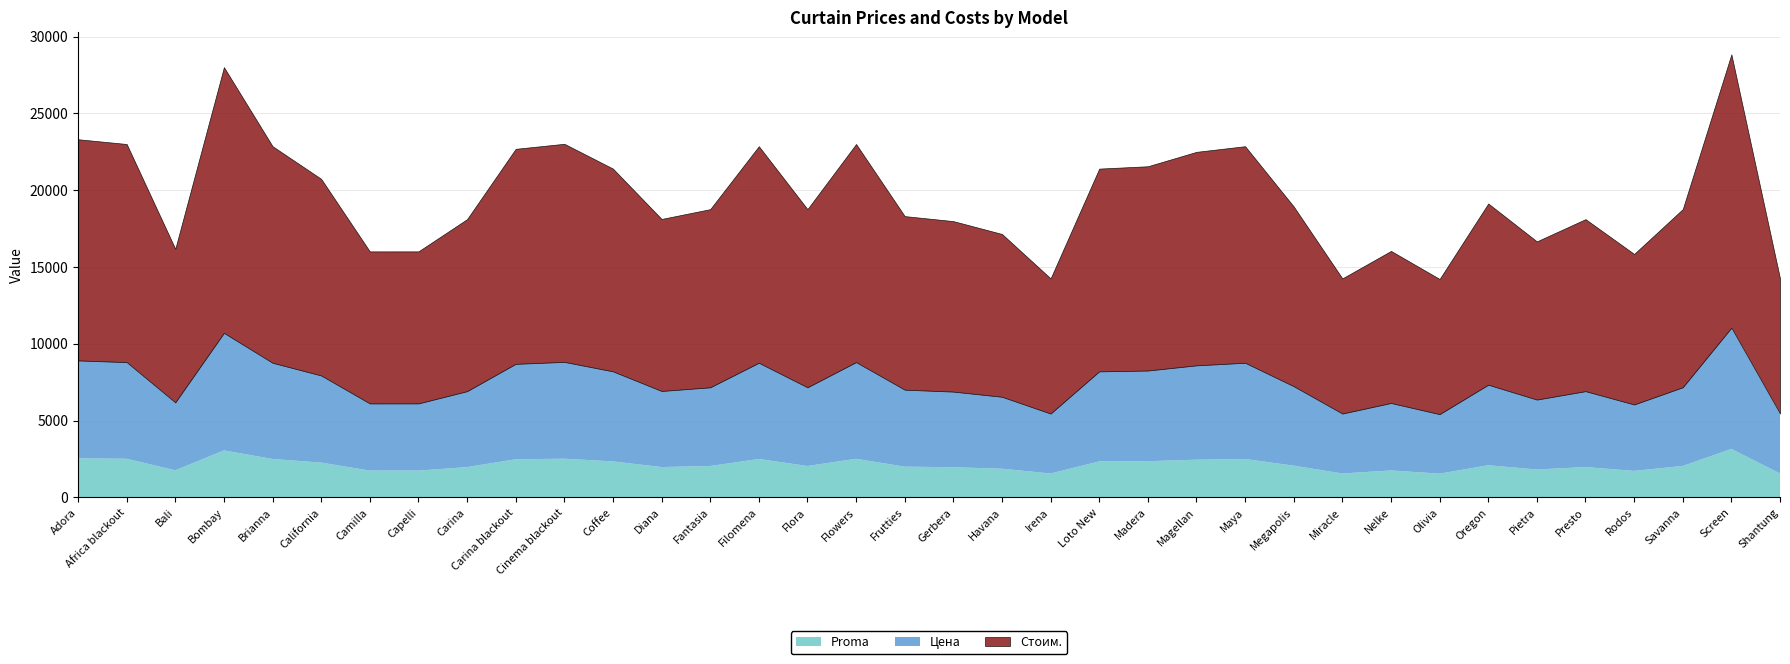

What is the label of the 9th point from the right?

Nelke